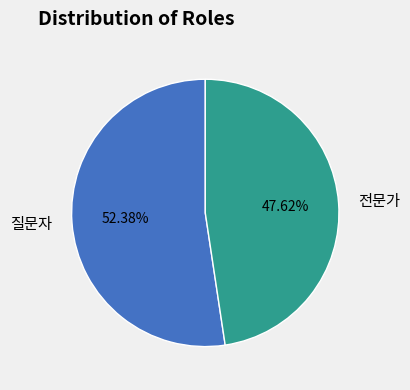

What is the majority slice?

질문자